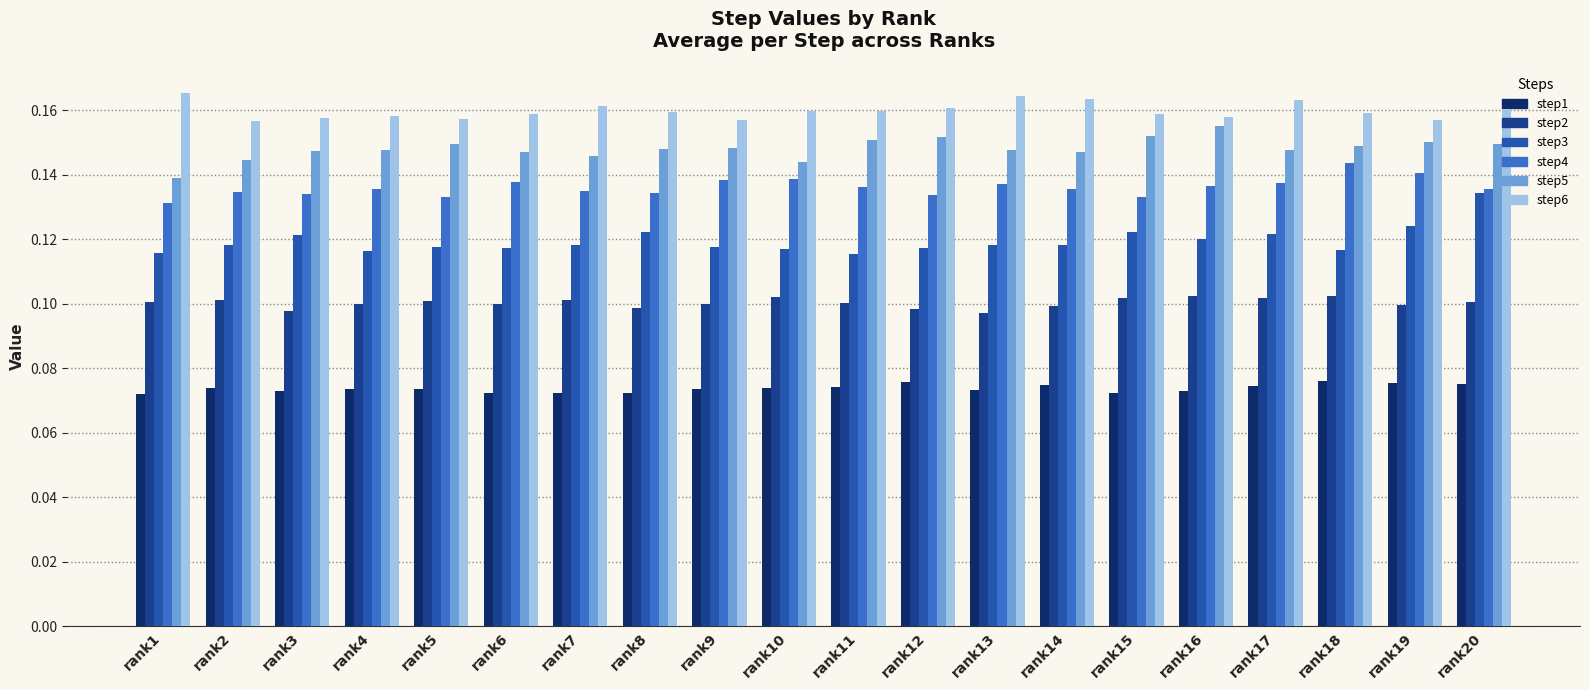

Count the step4 values in the range 0 to 1.

20